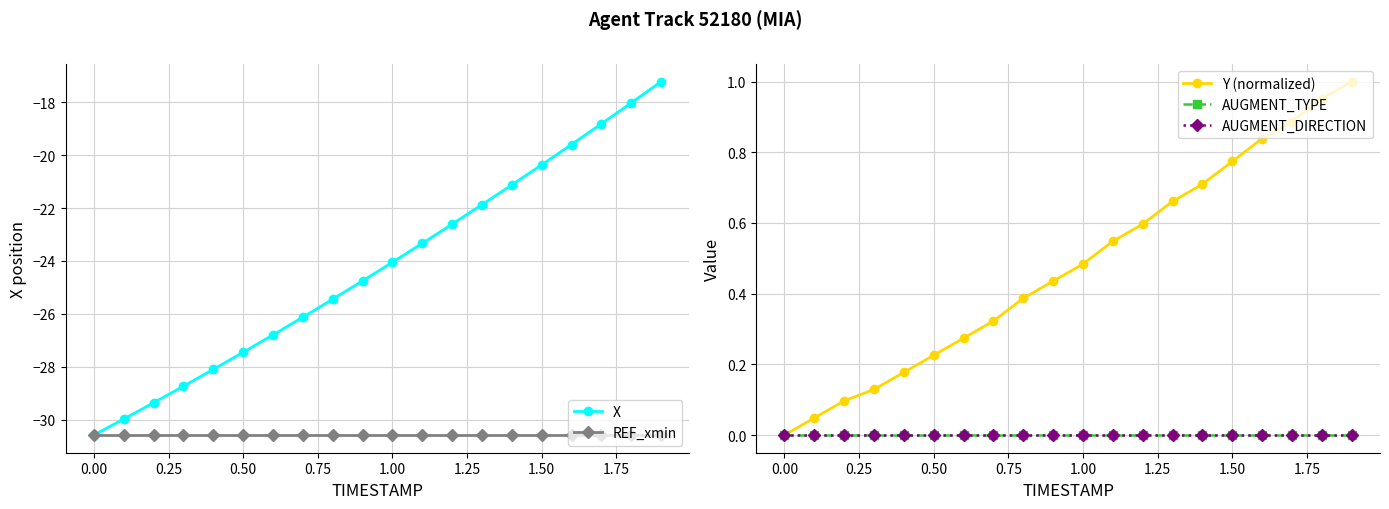

Is this an area chart (filled region under the line)?

No